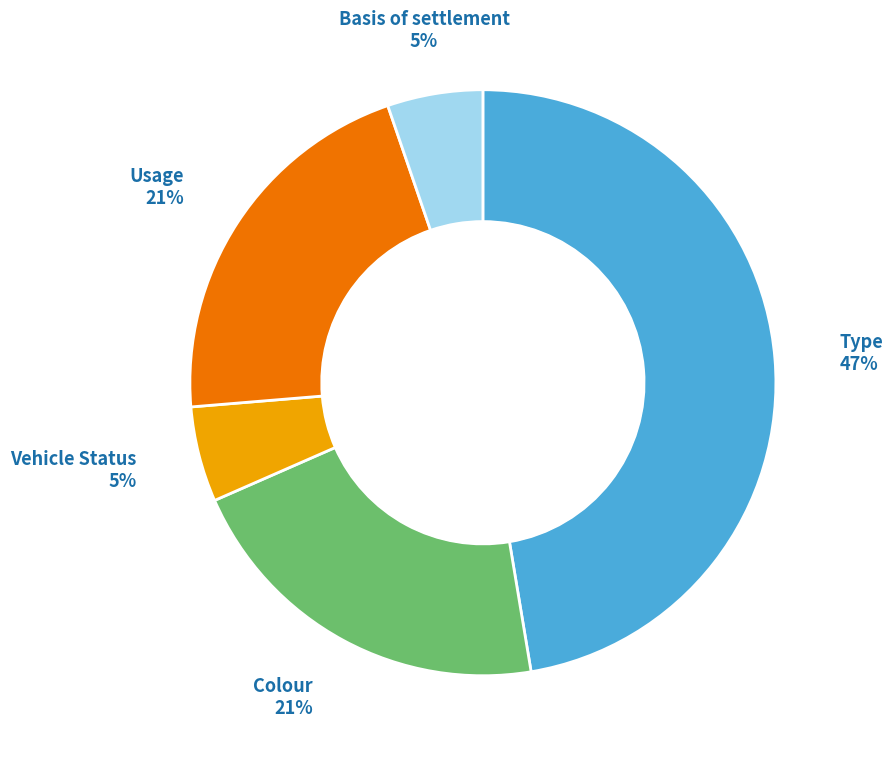

To the nearest percent, what is the difference between the largest and smallest slice percentages?

42%